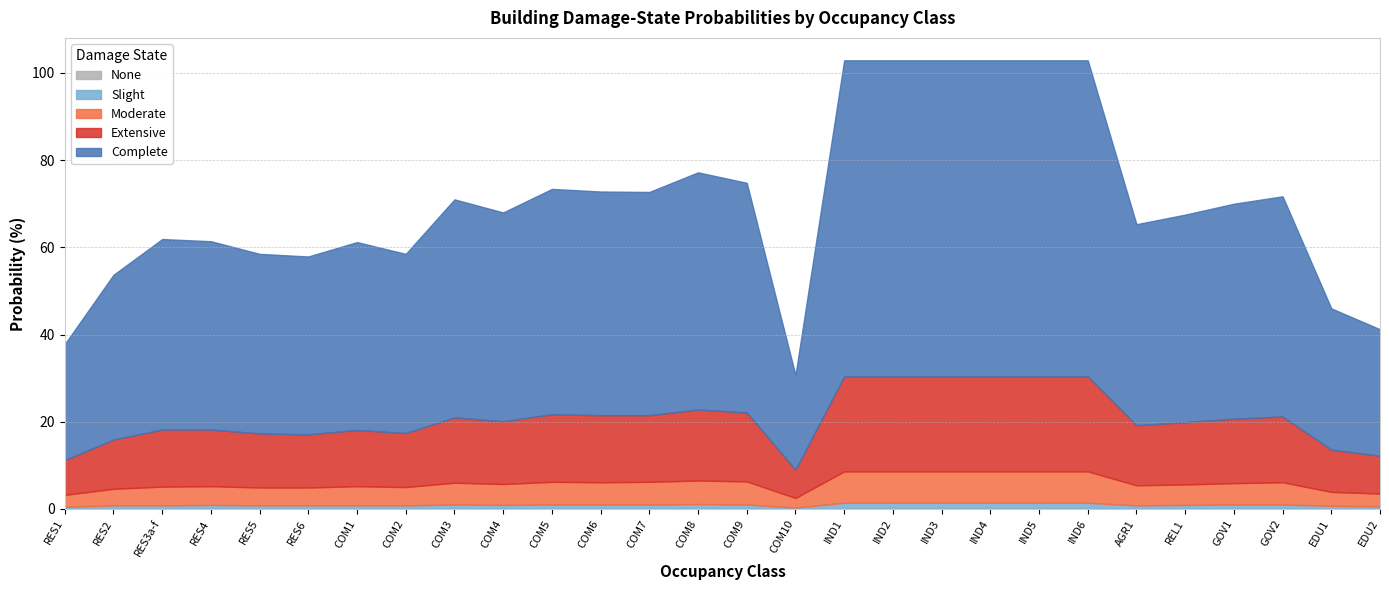

What is the maximum value shown in the chart?

72.5